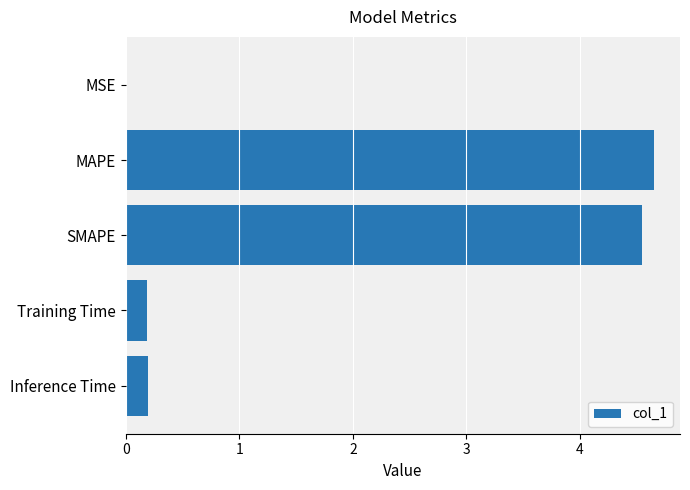

Is it true that the value at SMAPE is 8.0?

False